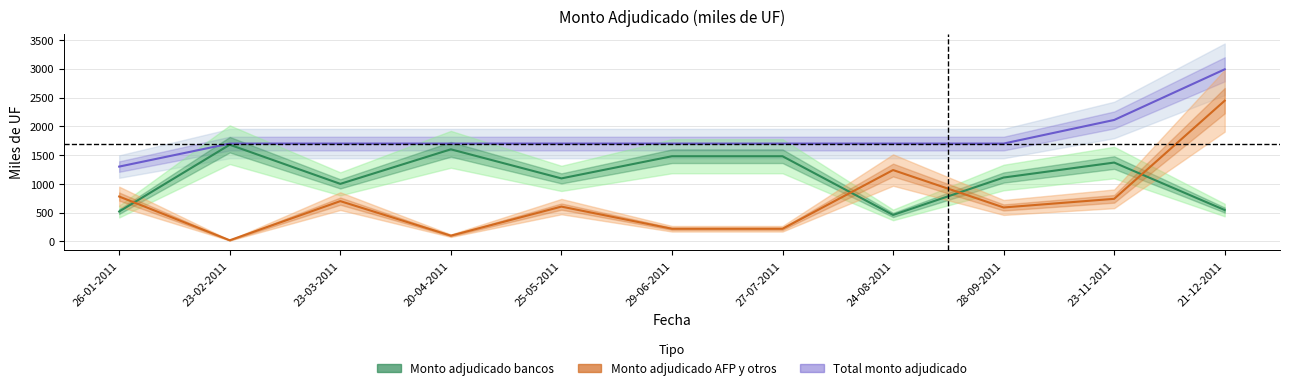

True or false: Total monto adjudicado has a value of 2035 at 21-12-2011.

False